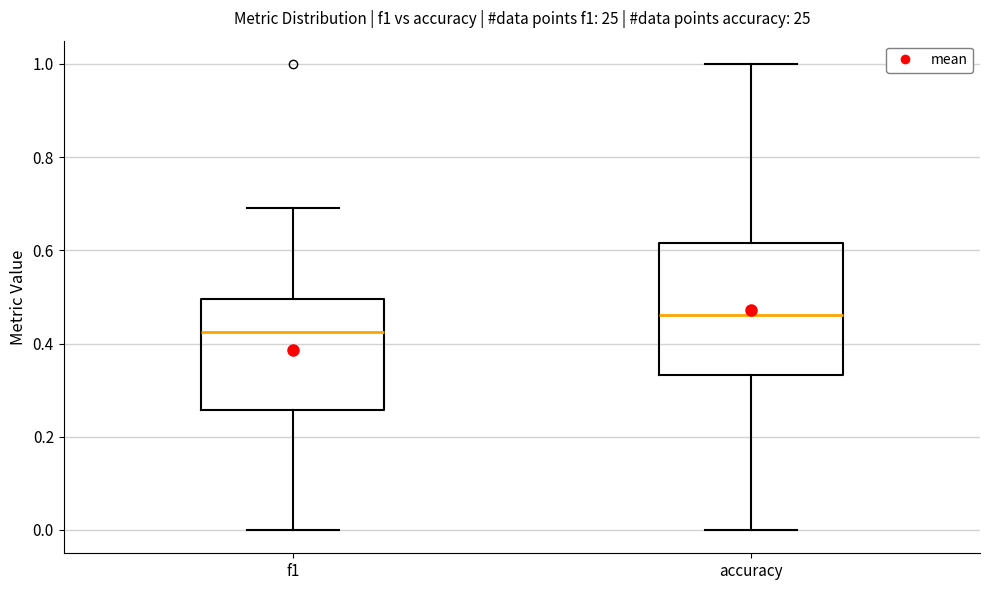

Which box is the tallest, from its lower edge to its upper edge?

accuracy